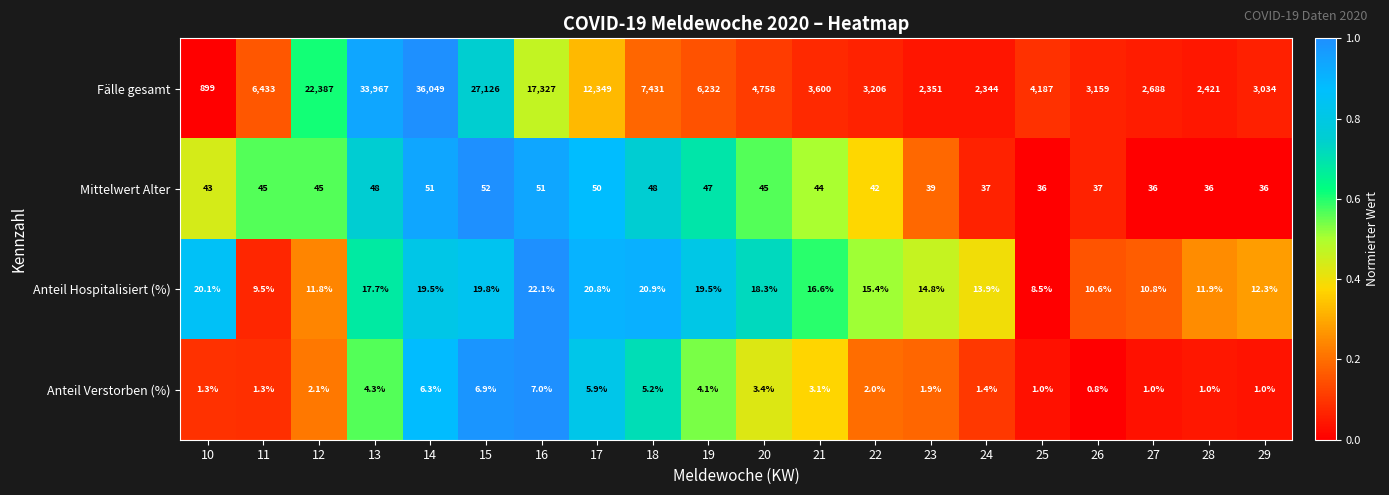

At which category does the chart reach its minimum across all series?

26